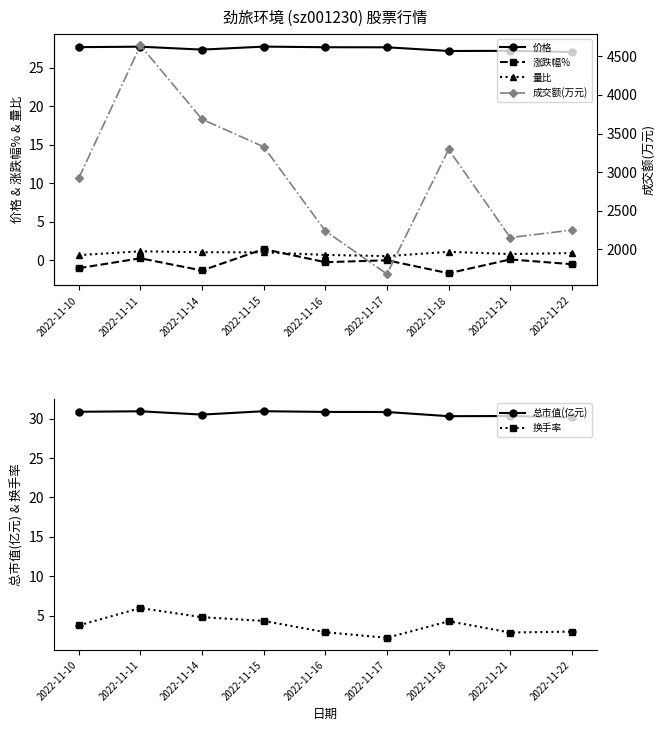

True or false: 涨跌幅% has a value of 2.5 at 2022-11-15.

False